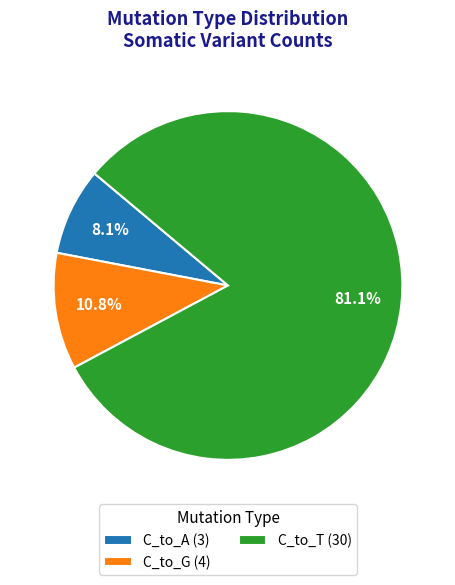

Which has a higher value, C_to_G (4) or C_to_A (3)?

C_to_G (4)